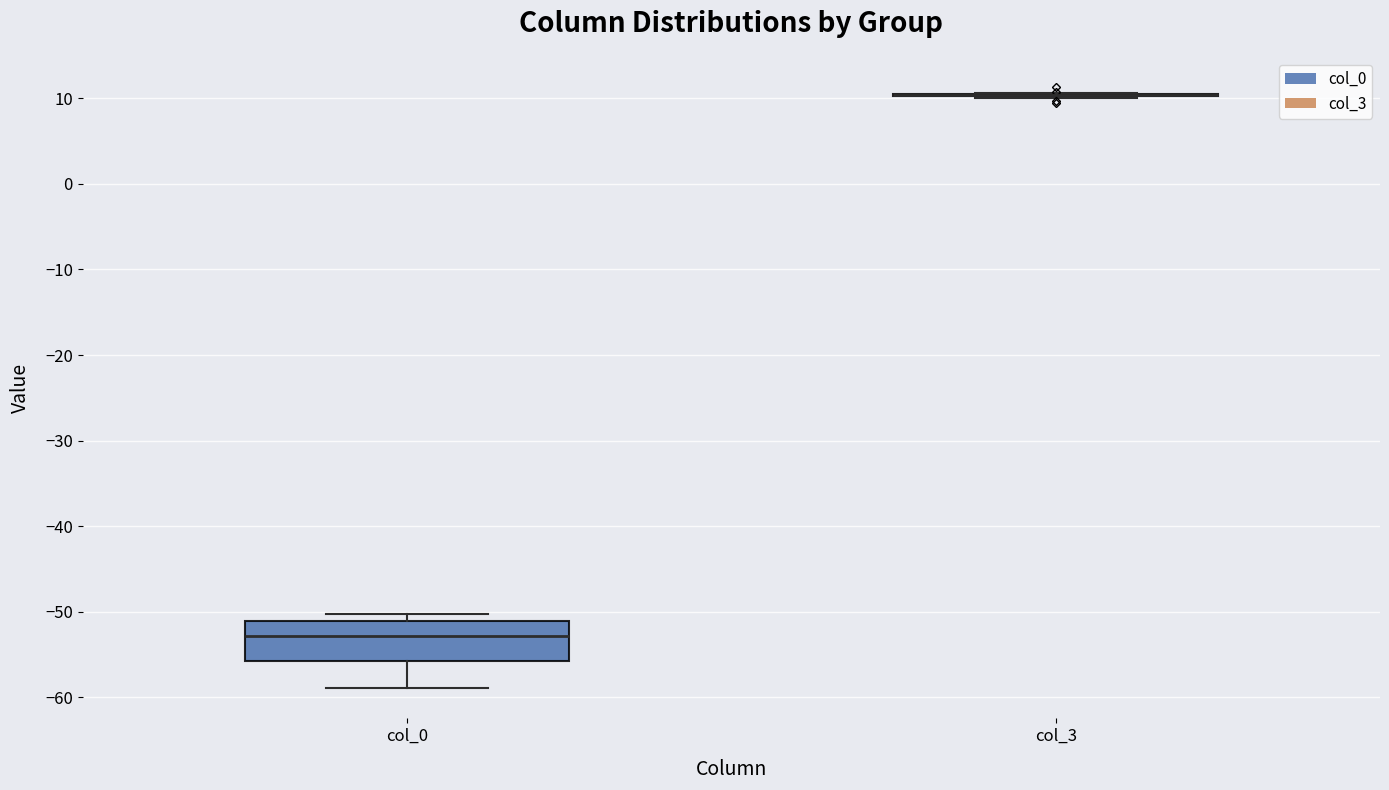

Reading left to right, read every box against the y-axis: the position of its median line, the range the box covers, and the ends of its whiskers. The values are not printed on the chart, so give them approximately, as read against the axis.

col_0: median -53, box -56 to -51, whiskers -59 to -50
col_3: box collapsed to a line at 10, whiskers 10 to 11